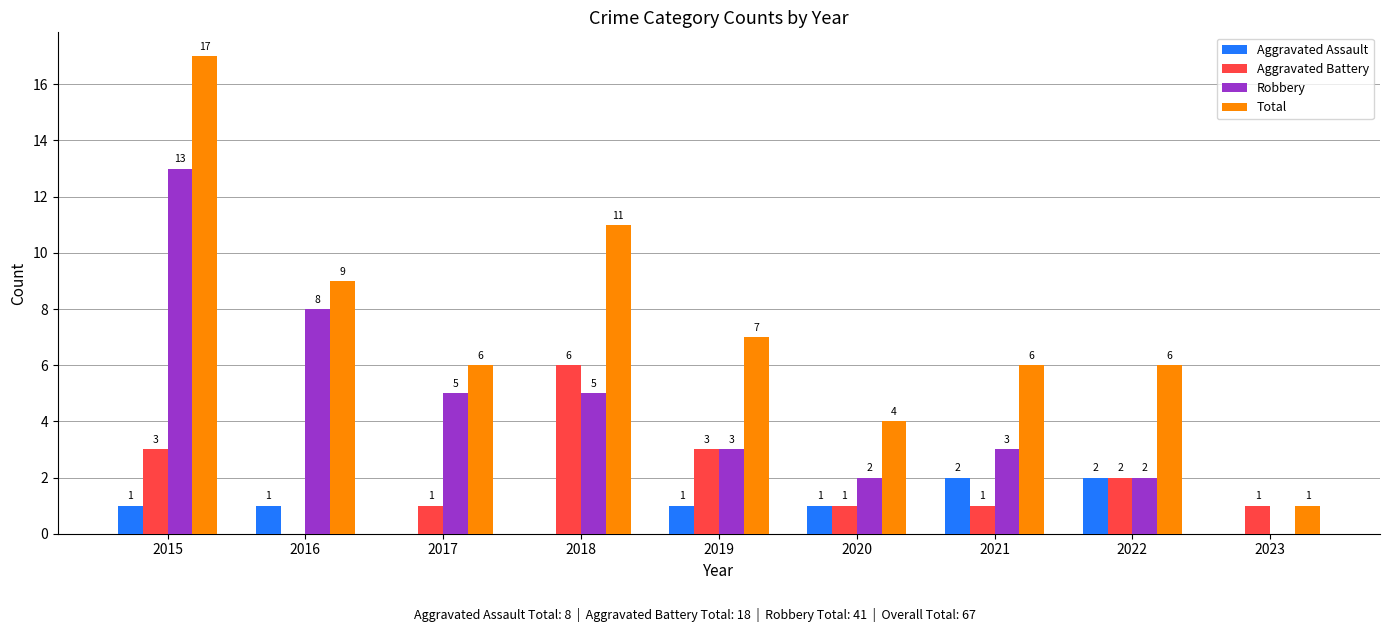

The Robbery series shows 0 at 2023. True or false?

True